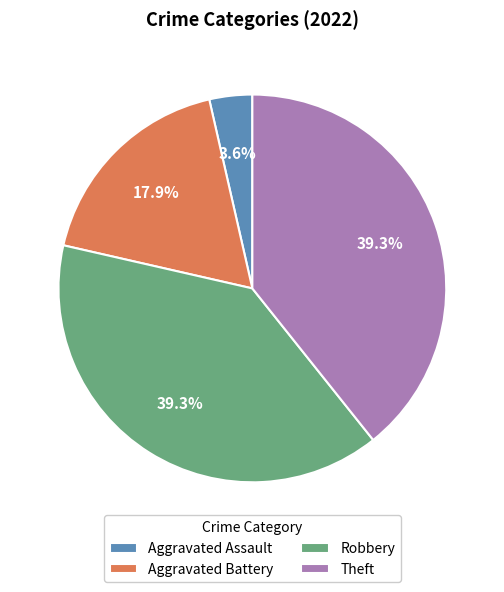

How many slices are in this pie chart?

4